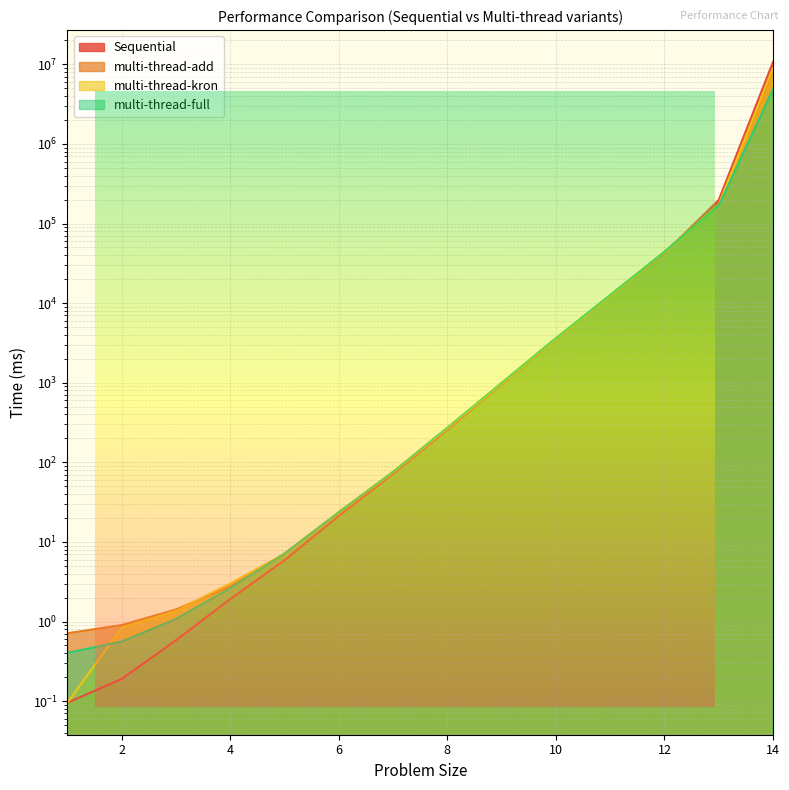

How many values in the multi-thread-full series are below 272?

7